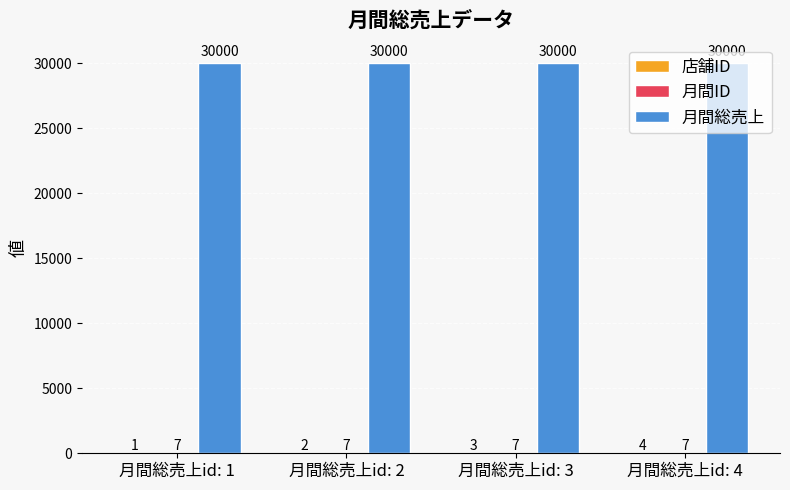

How many groups of bars are there?

4